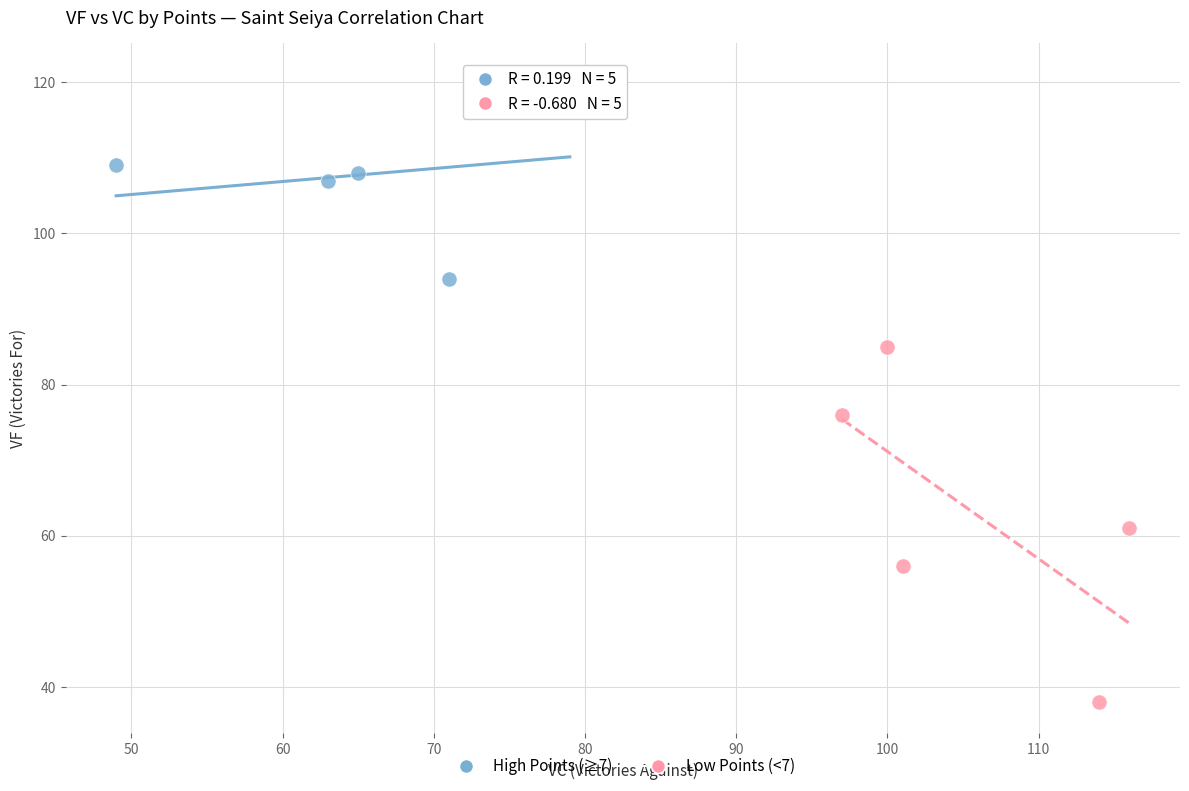

Which series has the widest spread of Y values?

Low Points (<7)